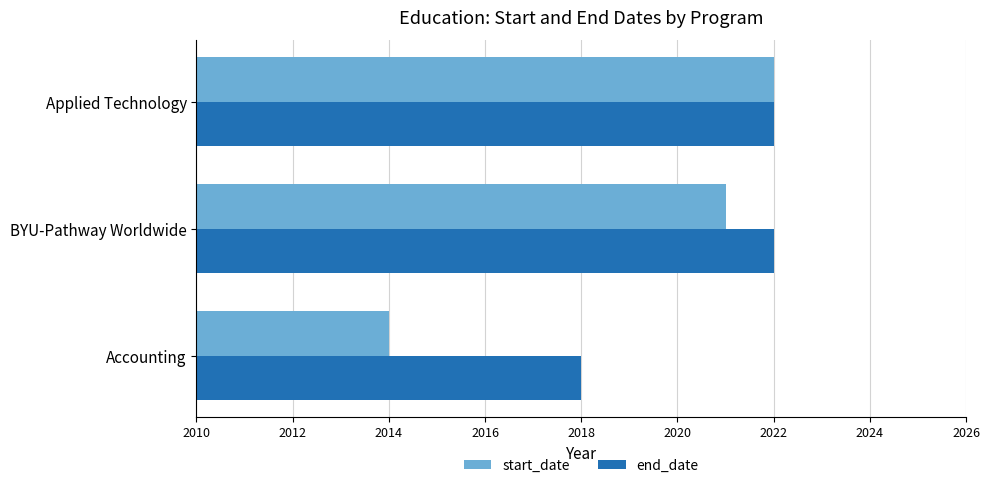

True or false: start_date has a value of 2014 at Accounting.

True